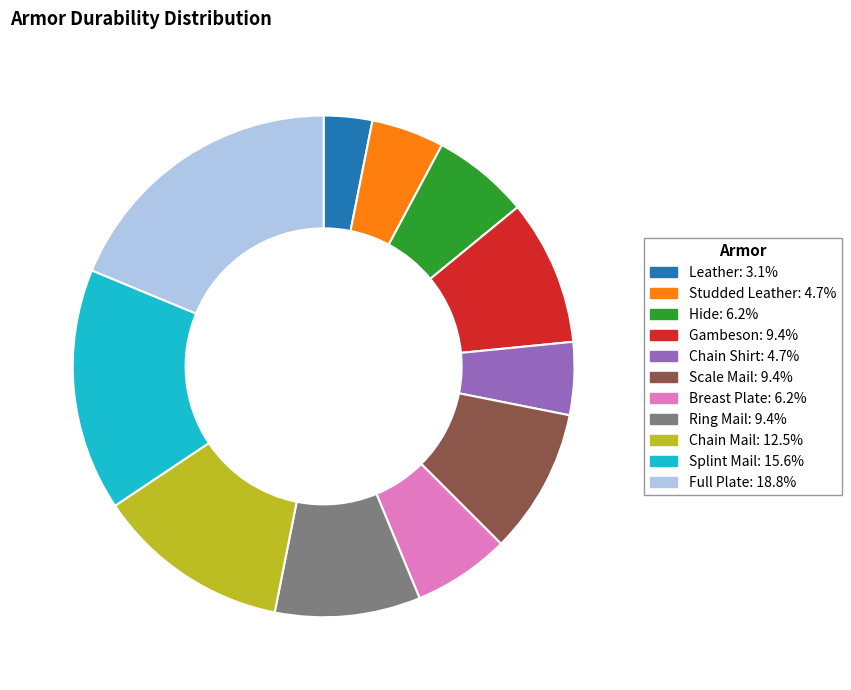

What is the ratio of the value at Chain Shirt: 4.7% to the value at Hide: 6.2%?

0.8